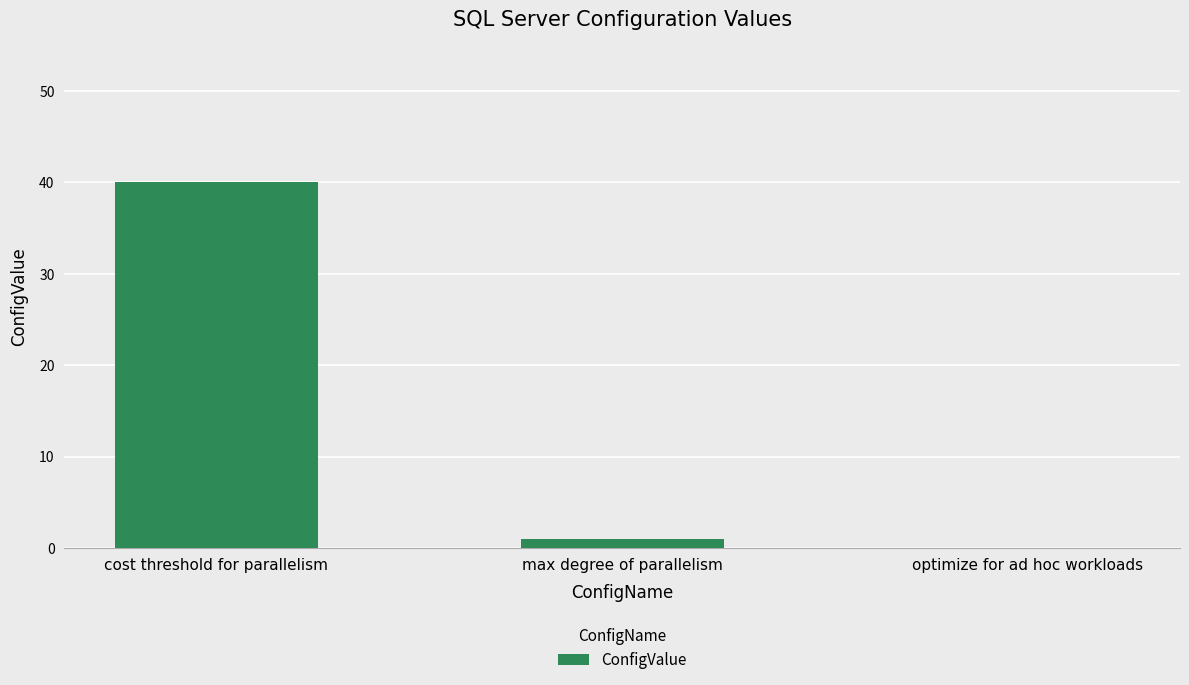

How many values are above zero?

2